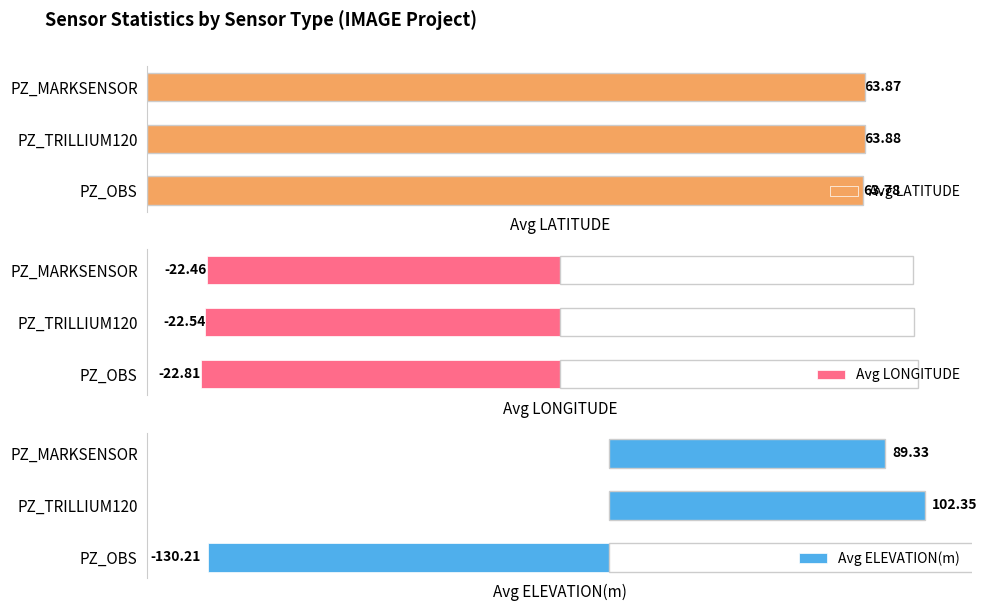

What is the highest value of the Avg LONGITUDE series?

-22.5